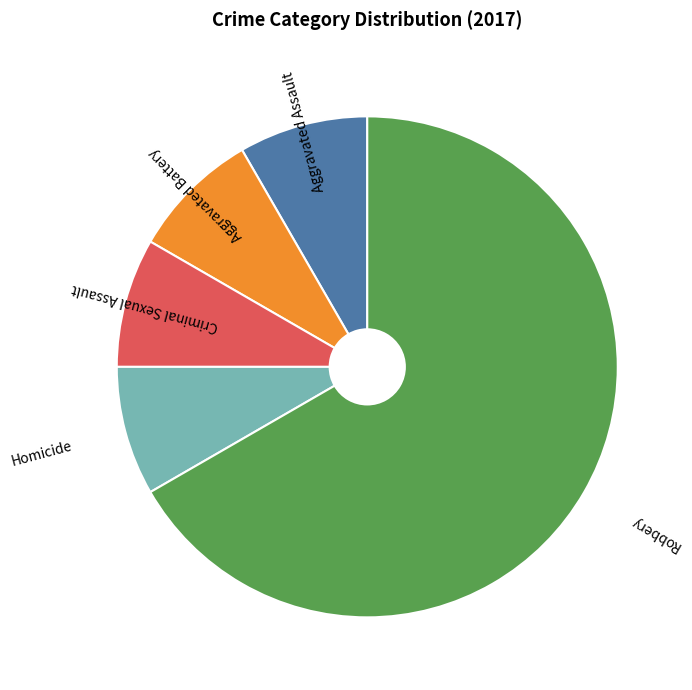

Is there a majority slice in this chart?

Yes